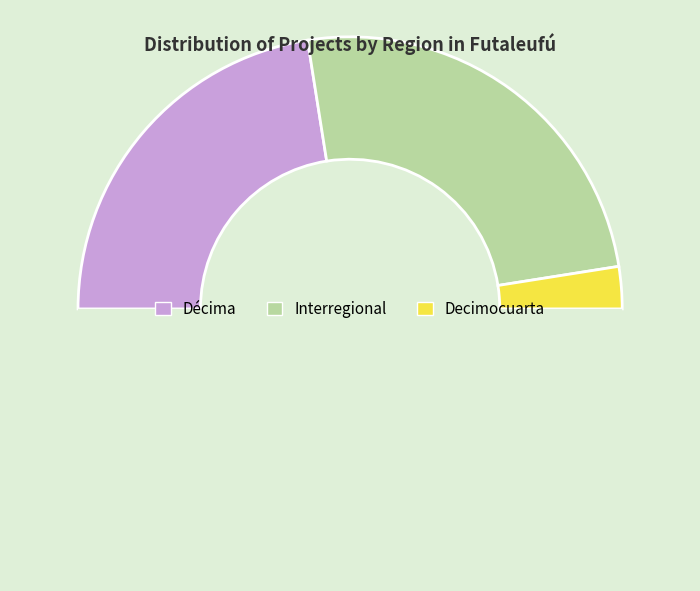

How many slices are in this pie chart?

4